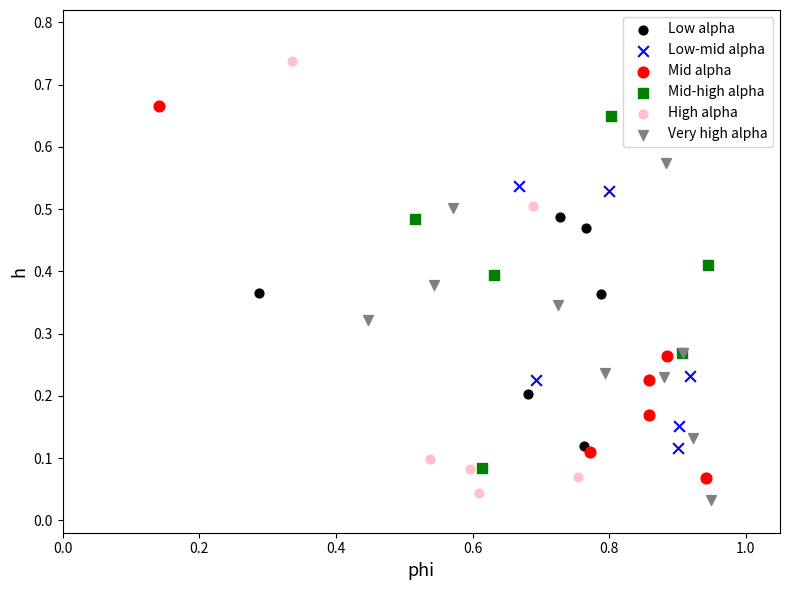

Which series contains the highest Y value?

High alpha